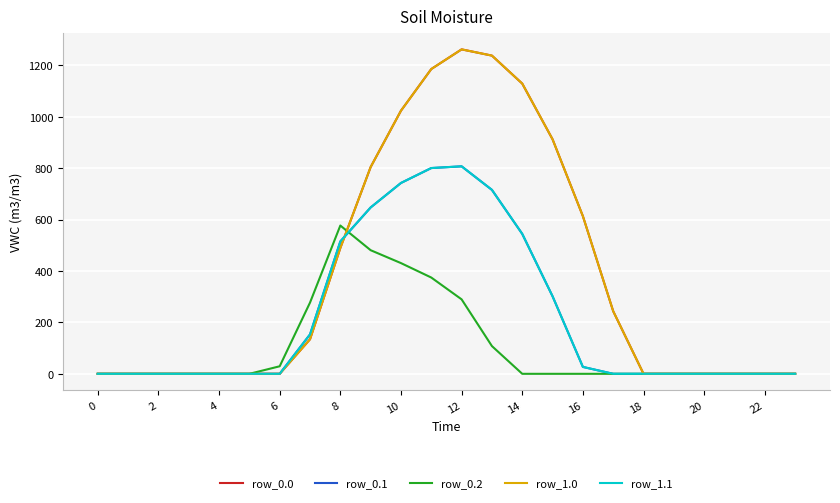

Does the chart have visible grid lines?

Yes